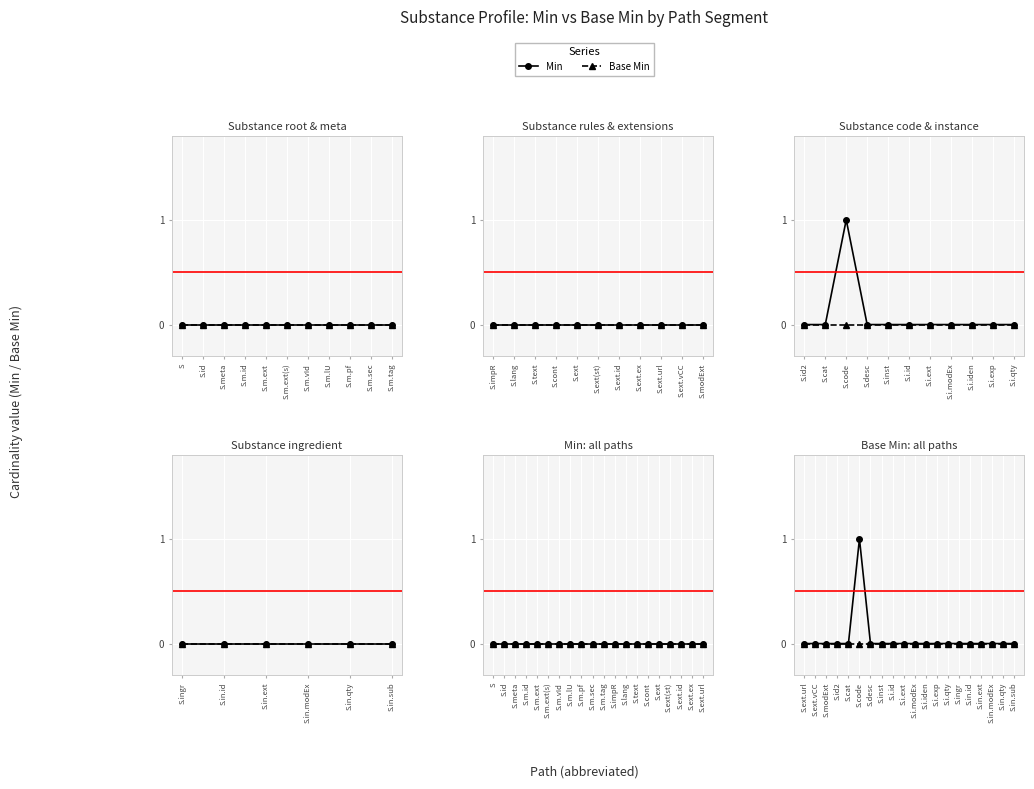

List the series in order of their peak value, highest first.

Min, Base Min